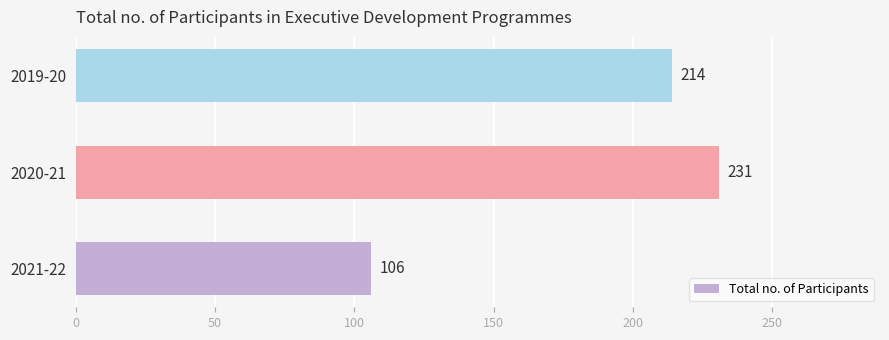

True or false: the data shows 383 at 2019-20.

False